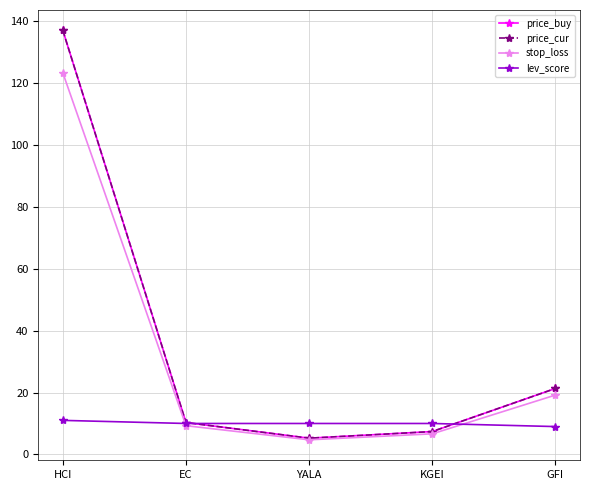

After their last crossing, which series has the higher values: price_buy or lev_score?

price_buy